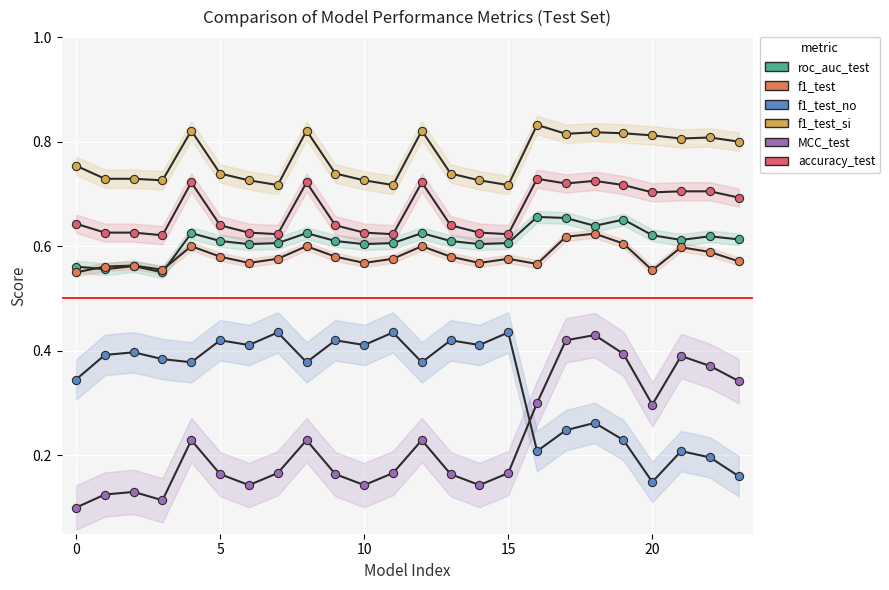

Which series contains the highest Y value?

f1_test_si